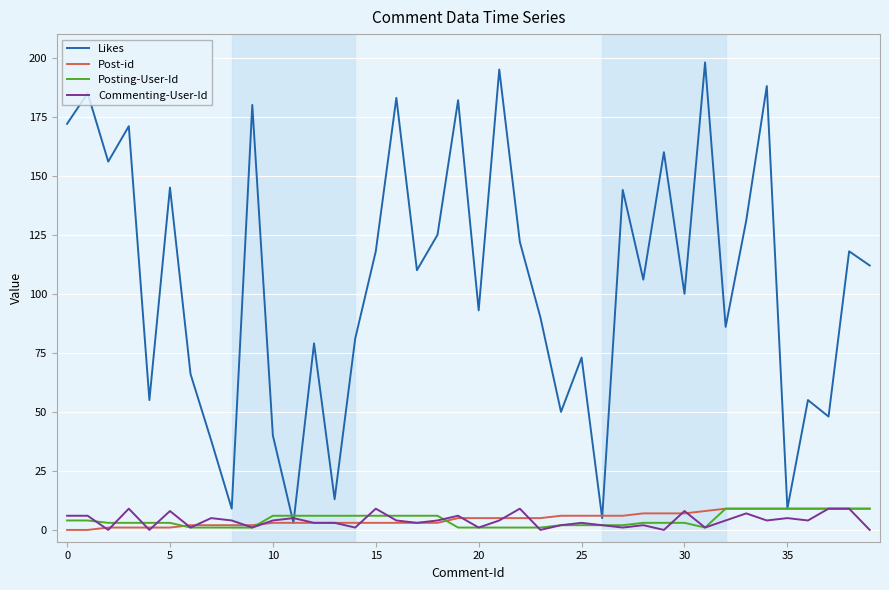

What are all the series names shown in the legend?

Likes, Post-id, Posting-User-Id, Commenting-User-Id